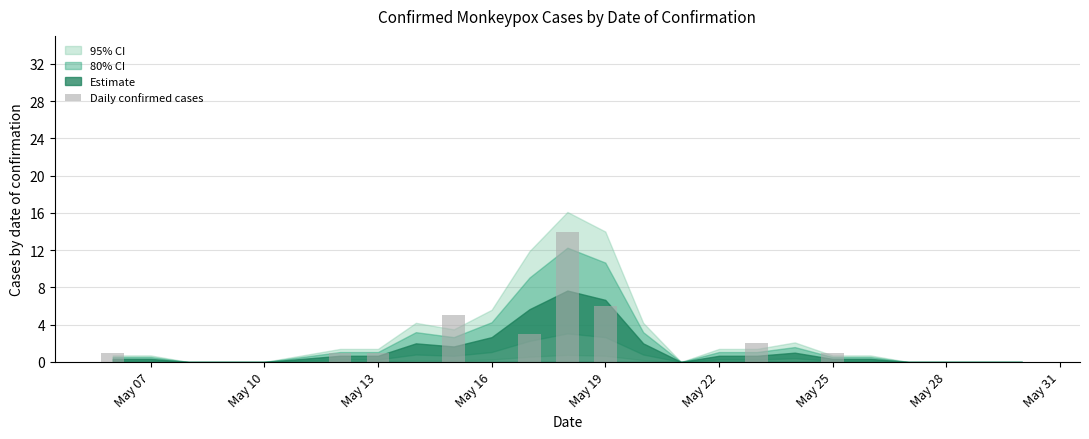

What is the greatest value displayed?

14